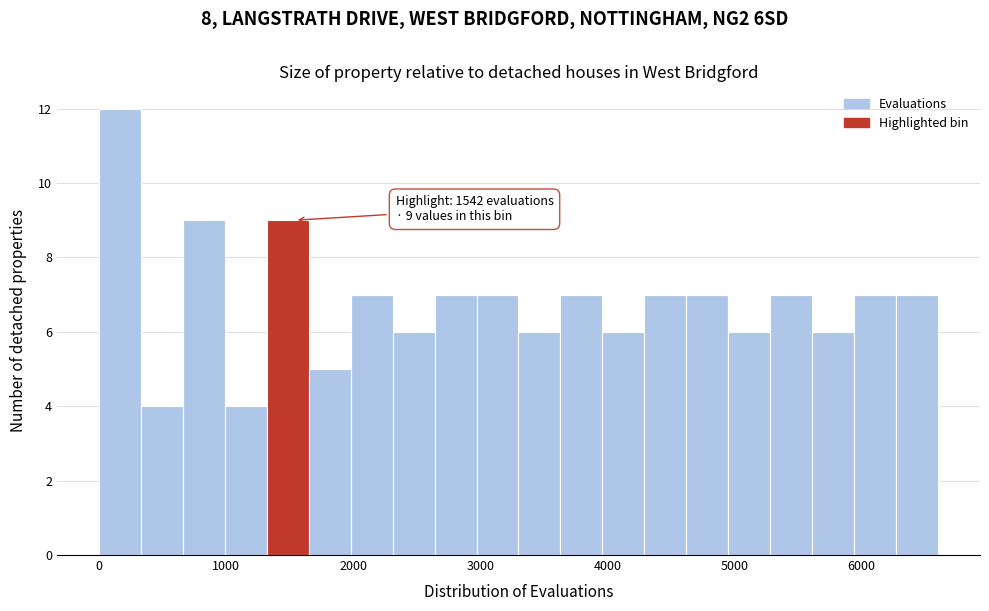

Around what value on the x-axis is the tallest bar? Give the approximate position of its centre, as read against the axis.

200